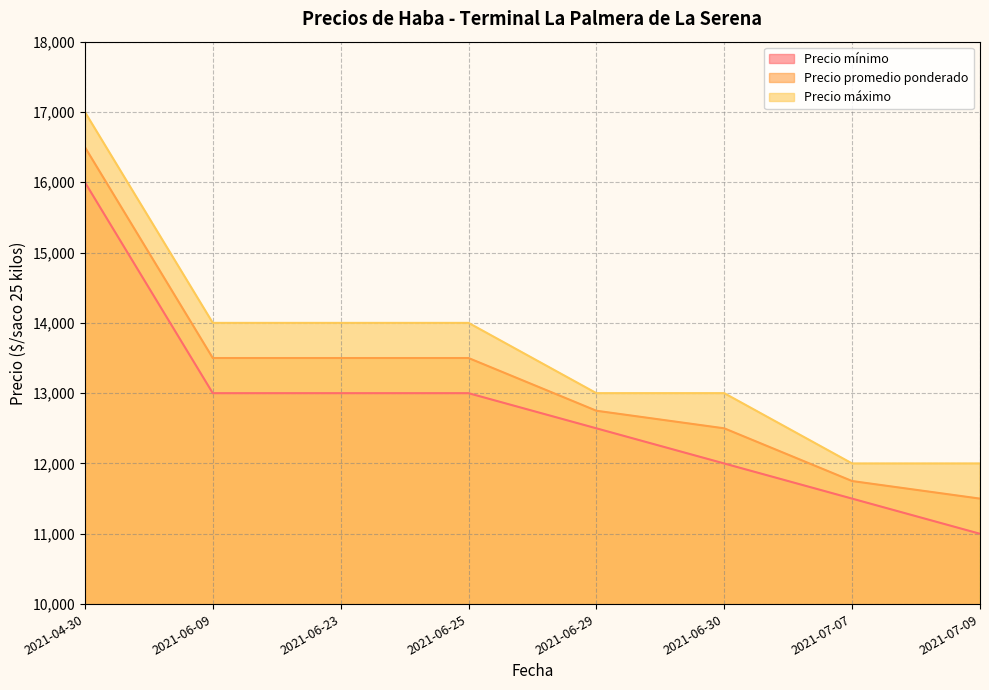

True or false: Precio máximo and Precio promedio ponderado cross at least once.

False